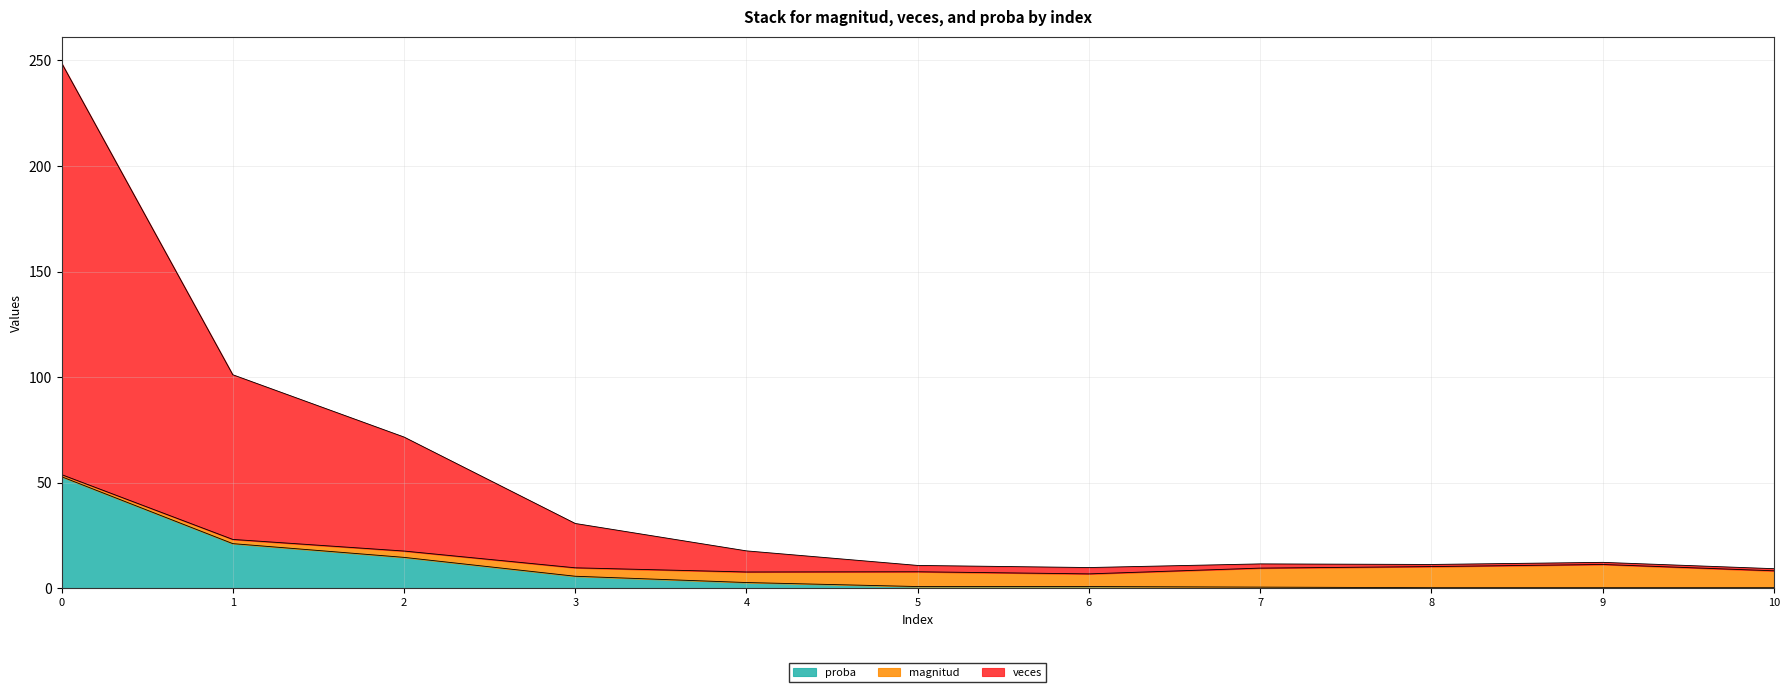

What is the greatest value displayed?

248.8